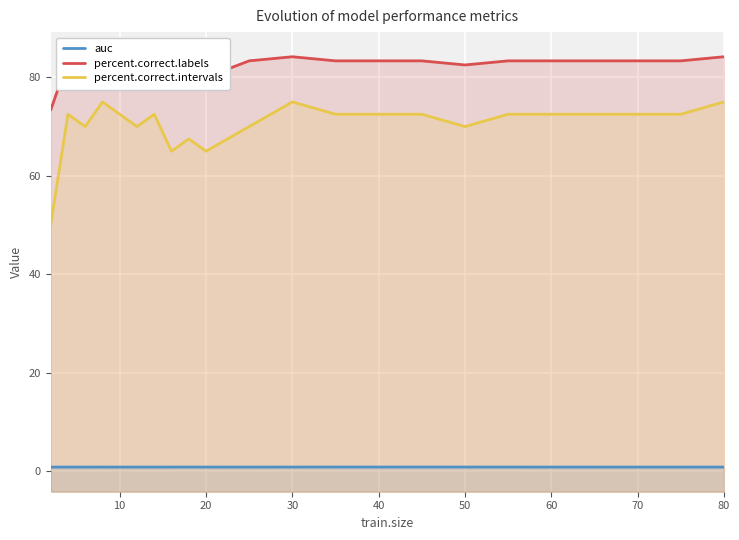

In percent.correct.intervals, how many points are higher than both neighbors (excluding endpoints)?

5